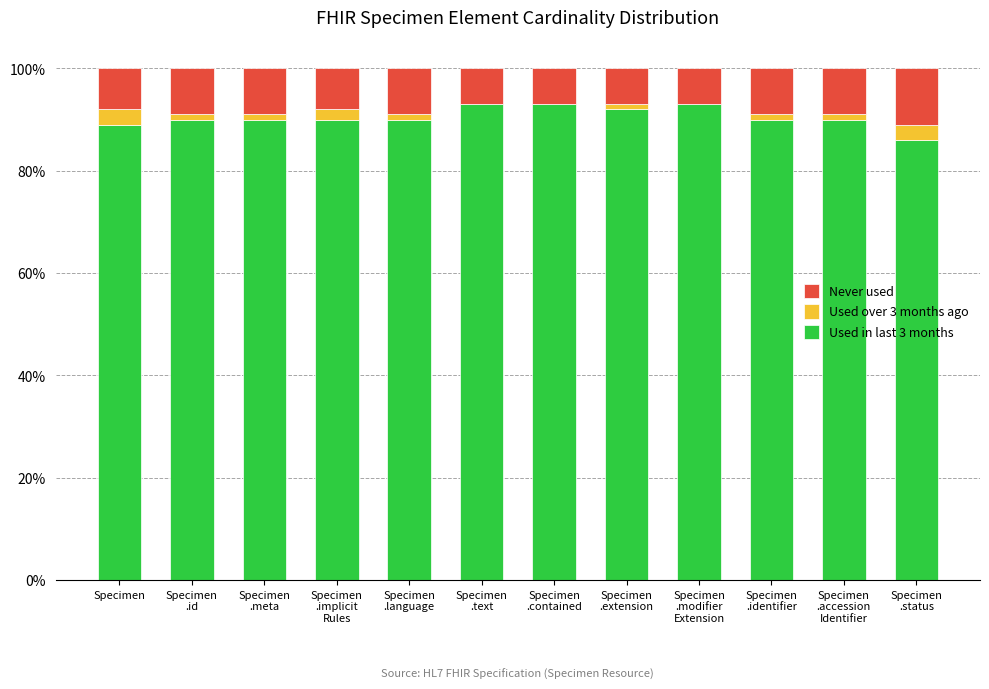

What is the minimum value for Used in last 3 months?

86